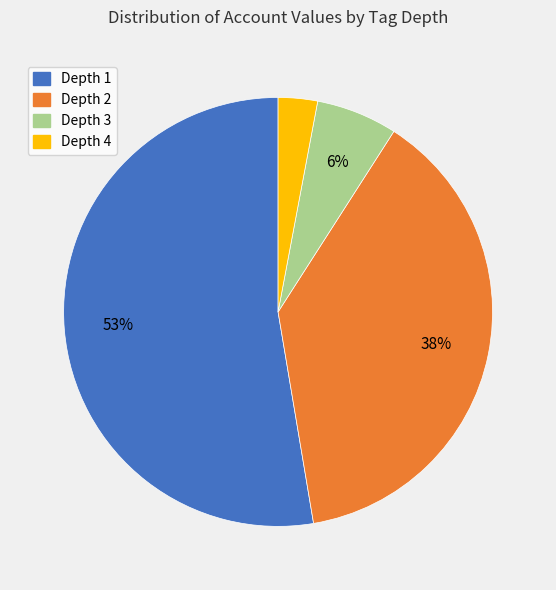

Which has a higher value, Depth 2 or Depth 1?

Depth 1